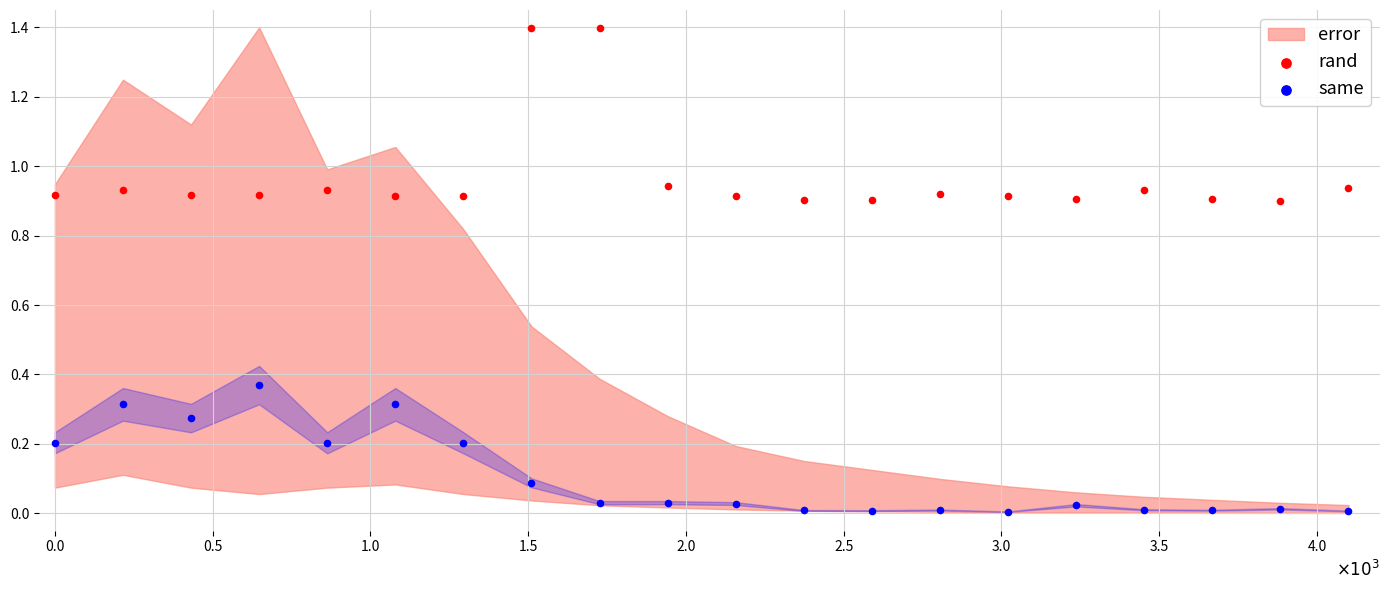

Which series has the largest Y range (max minus min)?

rand